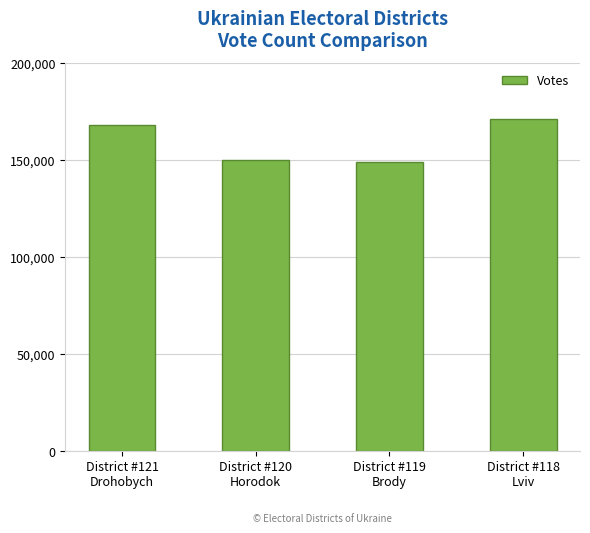

What is the value of the 3rd bar from the left?

148887